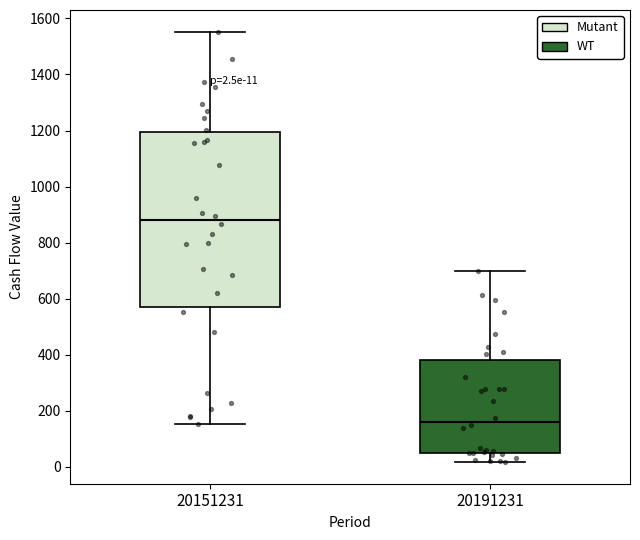

Which box's median line is the highest?

20151231